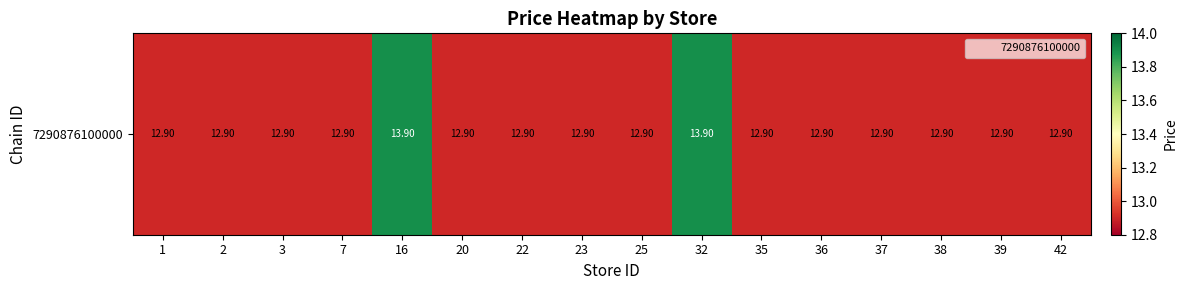

Reading left to right, extract all data points from this chart.

1=12.9	2=12.9	3=12.9	7=12.9	16=13.9	20=12.9	22=12.9	23=12.9	25=12.9	32=13.9	35=12.9	36=12.9	37=12.9	38=12.9	39=12.9	42=12.9